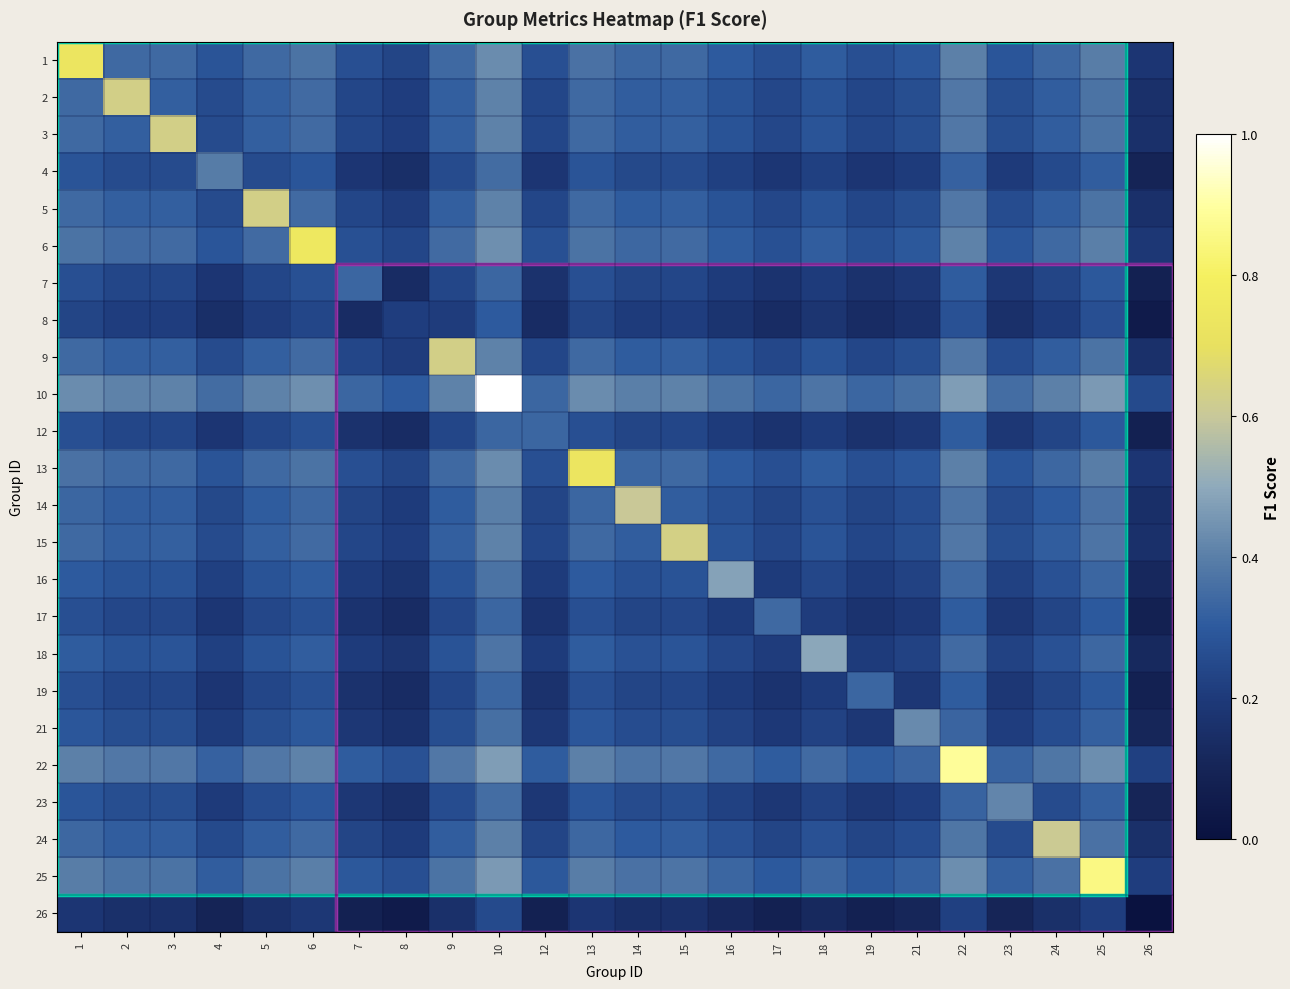

How many categories are shown in the chart?

24